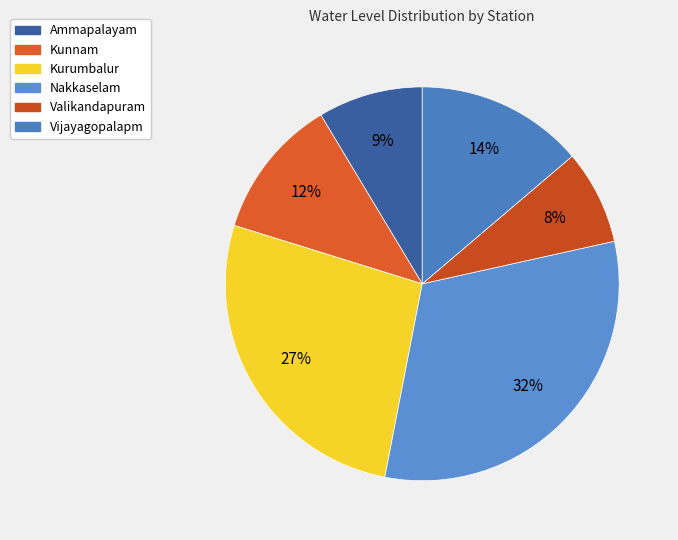

The Valikandapuram slice represents 8% of the pie. True or false?

True